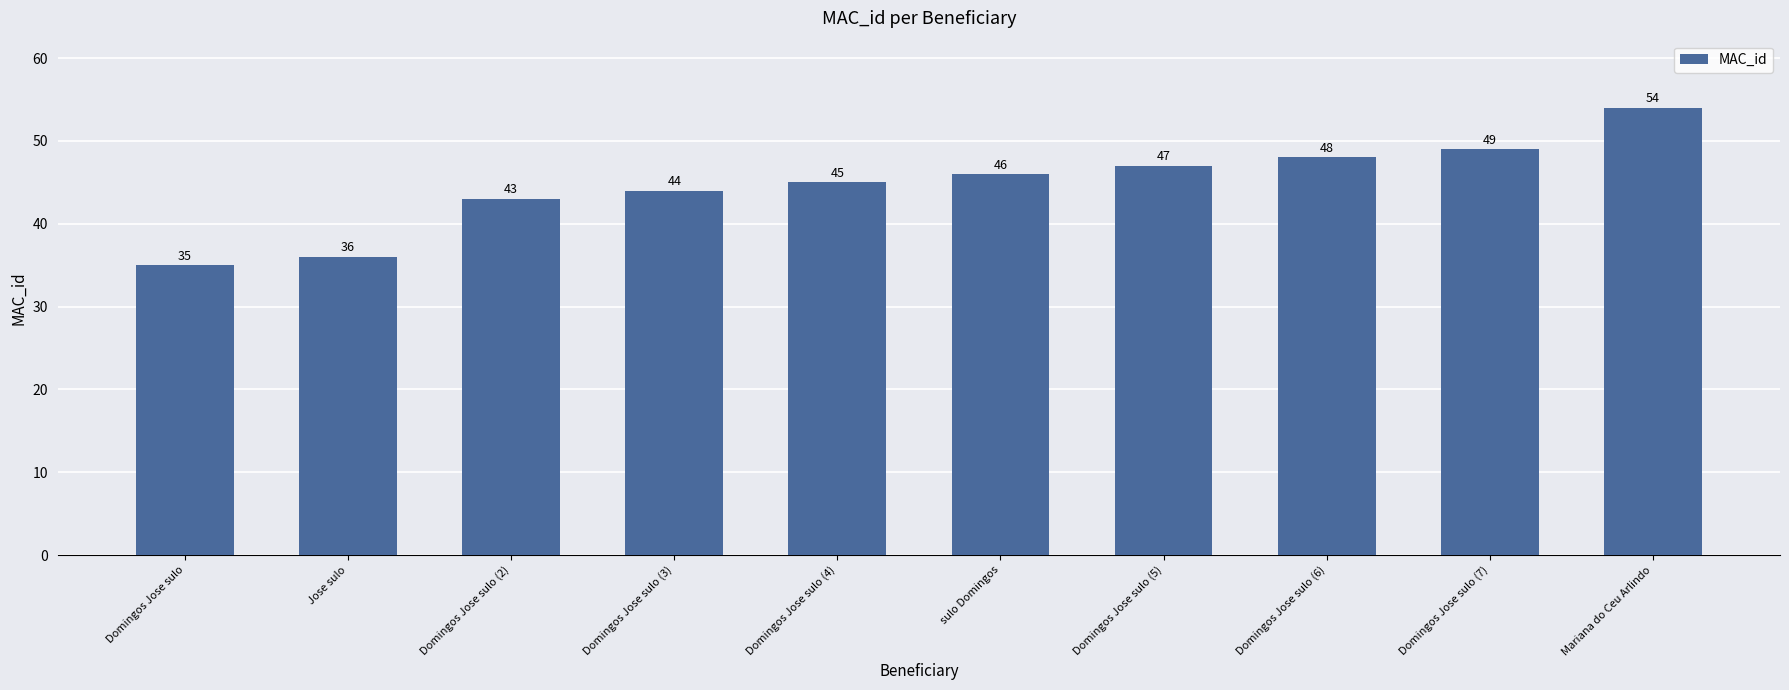

What is the change in value from sulo Domingos to Mariana do Ceu Arlindo?

+8